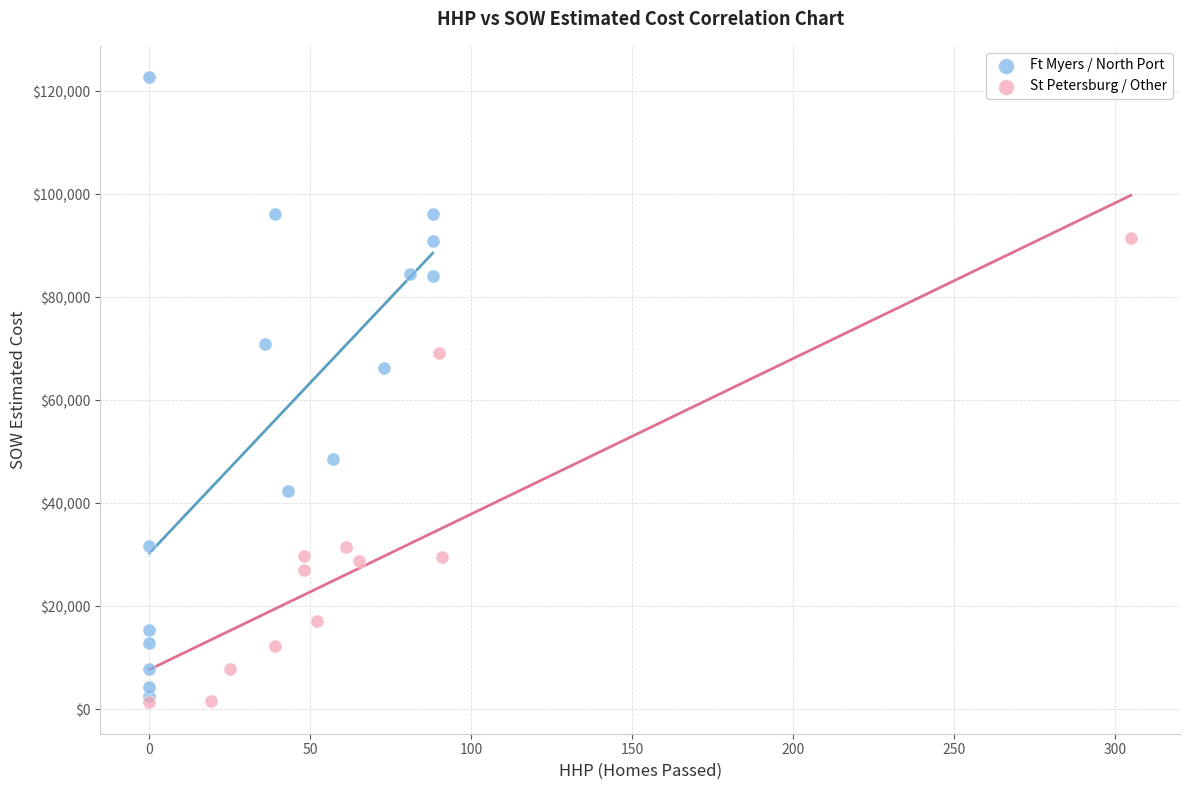

Which series contains the highest Y value?

Ft Myers / North Port